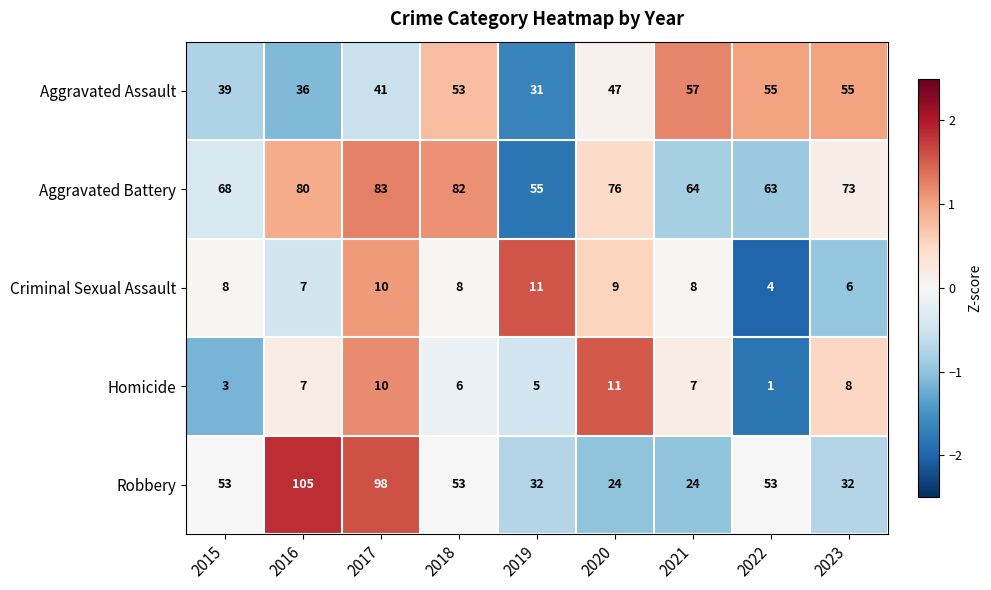

Is it true that Robbery equals 105 at 2016?

True